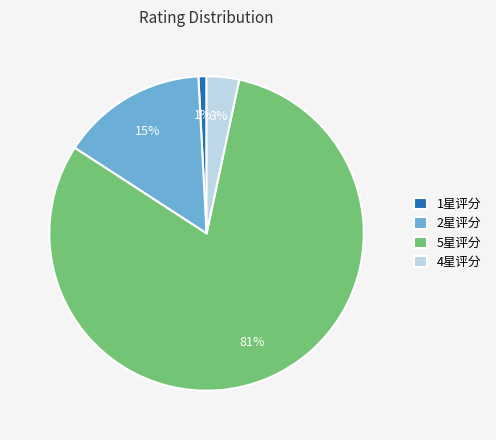

What percentage is the 4星评分 slice, to the nearest percent?

3%